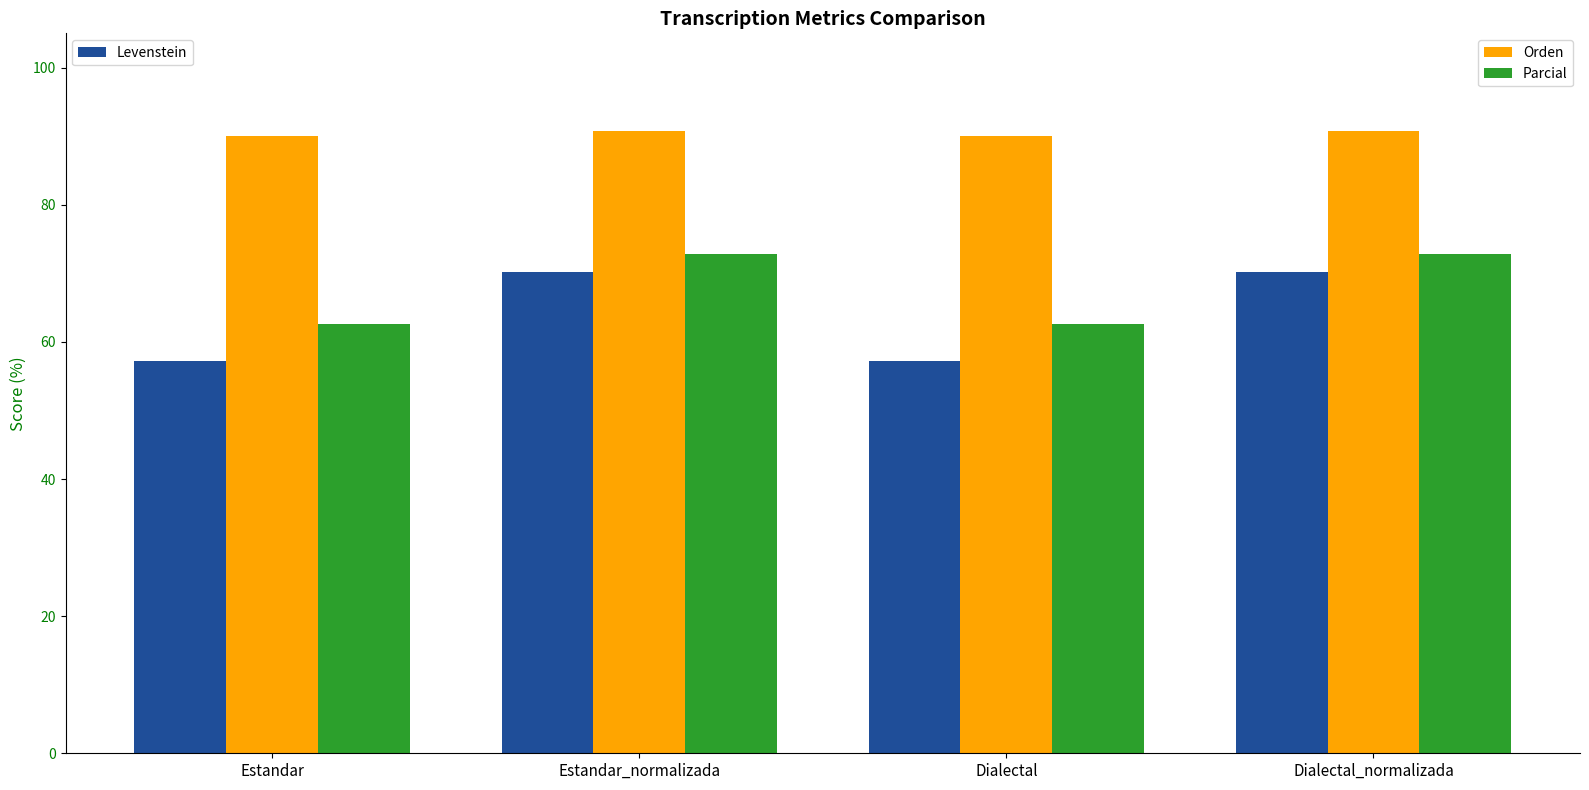

What is the difference between the highest and lowest values at Dialectal_normalizada?

20.5